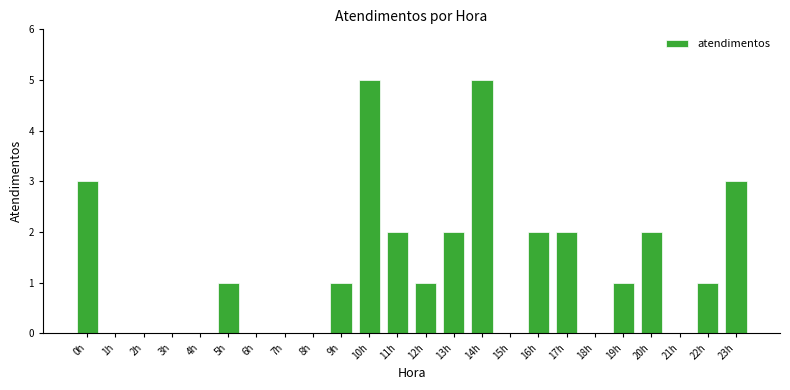

Reading left to right, extract all data points from this chart.

0h=3	1h=0	2h=0	3h=0	4h=0	5h=1	6h=0	7h=0	8h=0	9h=1	10h=5	11h=2	12h=1	13h=2	14h=5	15h=0	16h=2	17h=2	18h=0	19h=1	20h=2	21h=0	22h=1	23h=3